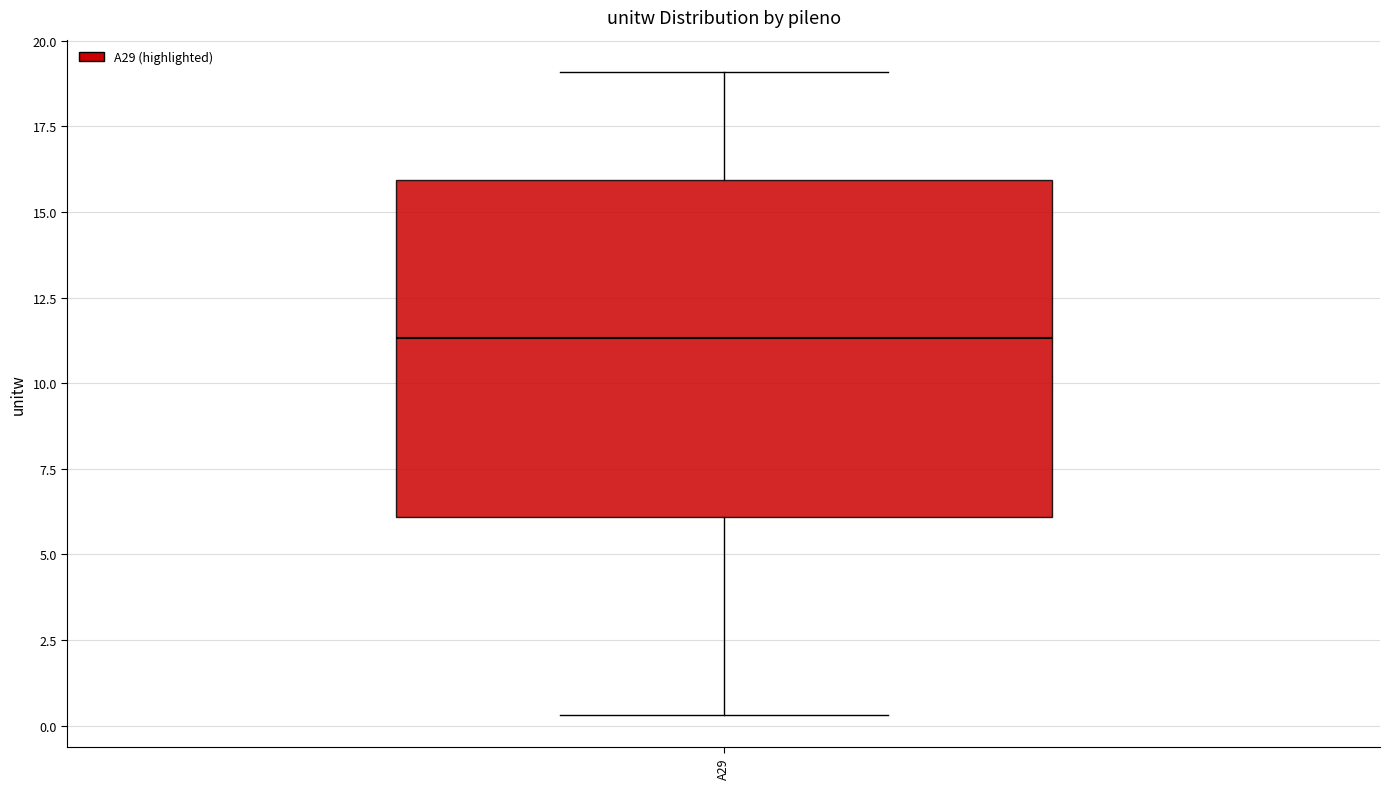

Transcribe this box plot: give where the median line is, the range the box spans, and where the two whiskers end, as read against the y-axis. The values are not printed on the chart, so give them approximately, as read against the axis.

median 11.5, box 6.0 to 16.0, whiskers 0.5 to 19.0